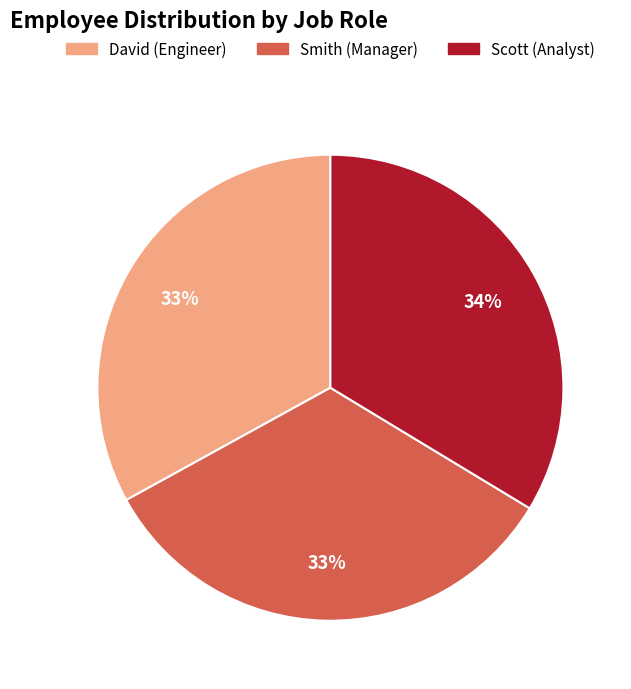

To the nearest percent, what is the difference between the largest and smallest slice percentages?

1%